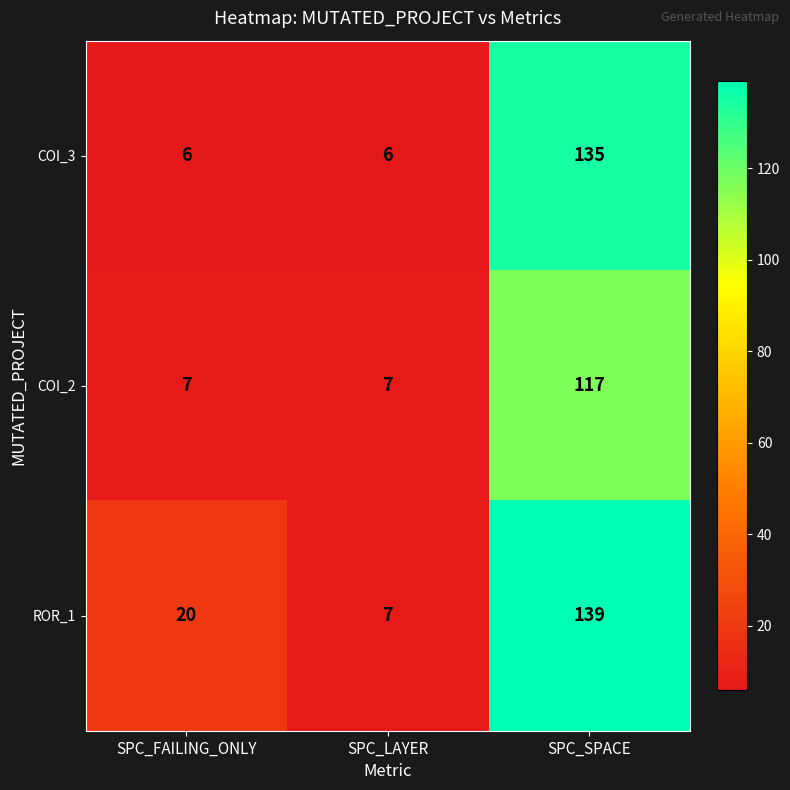

At how many categories does at least one series exceed 21?

1